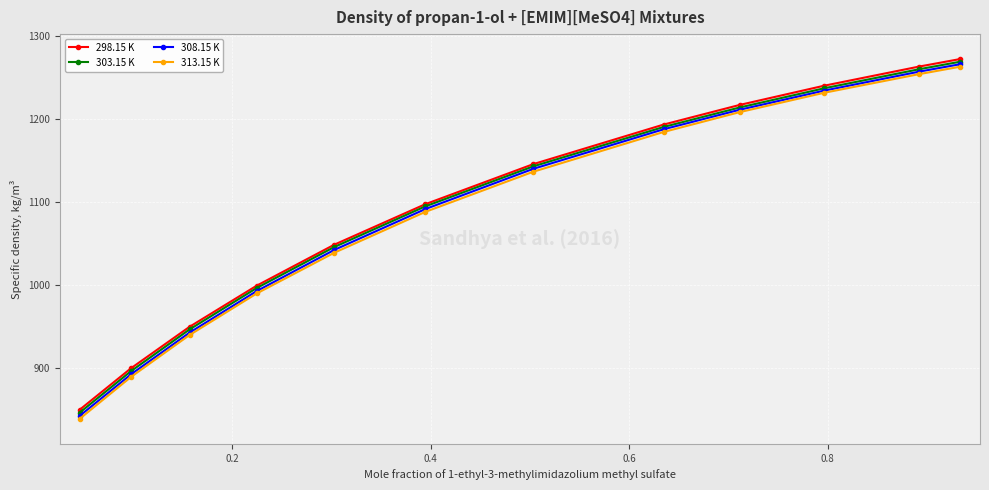

True or false: 298.15 K has more than 2 points higher than both neighbors.

False